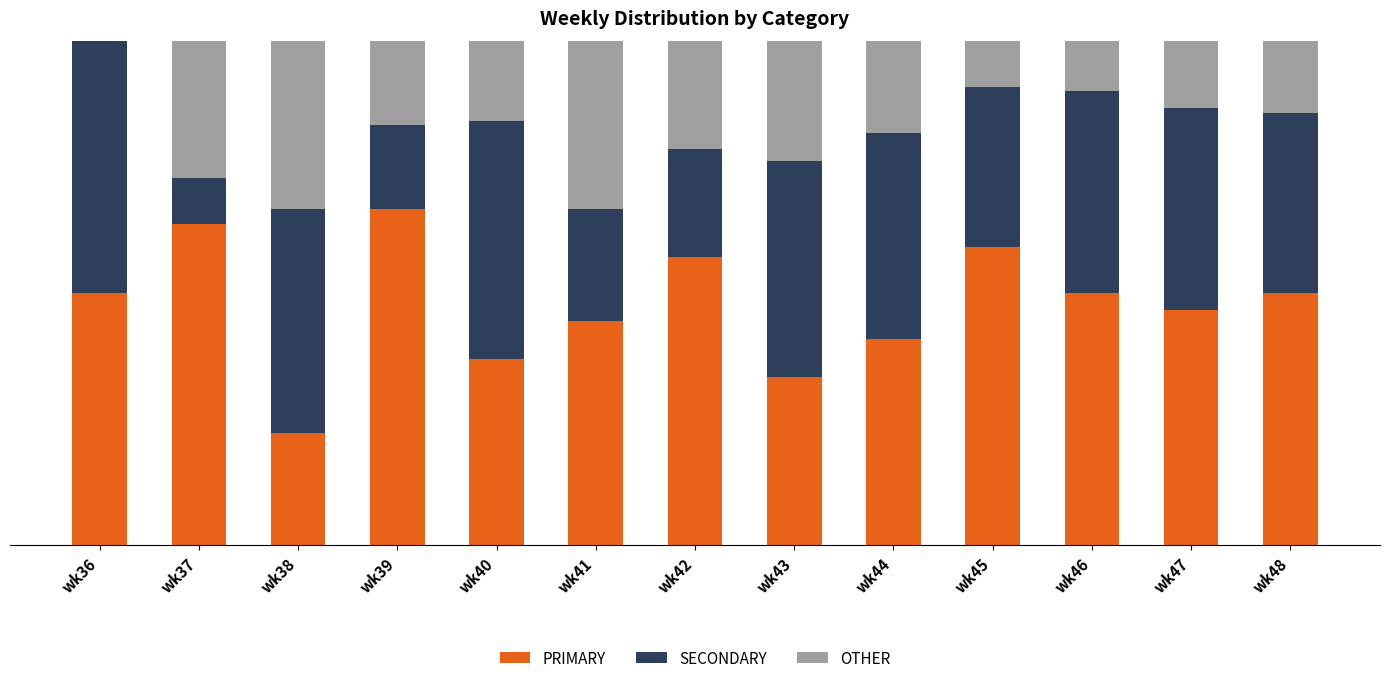

What are all the series names shown in the legend?

PRIMARY, SECONDARY, OTHER